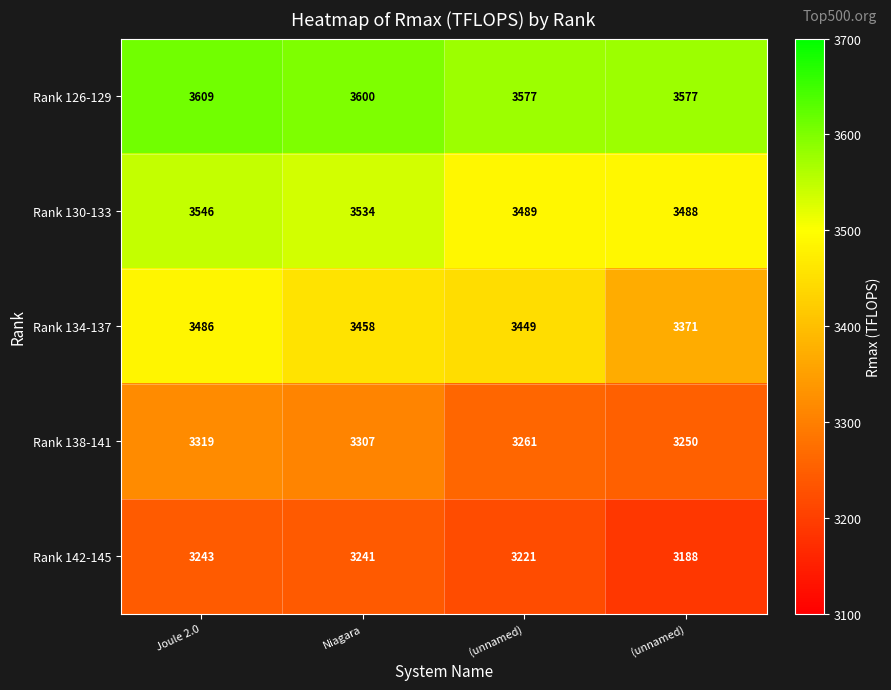

How many categories are shown in the chart?

4